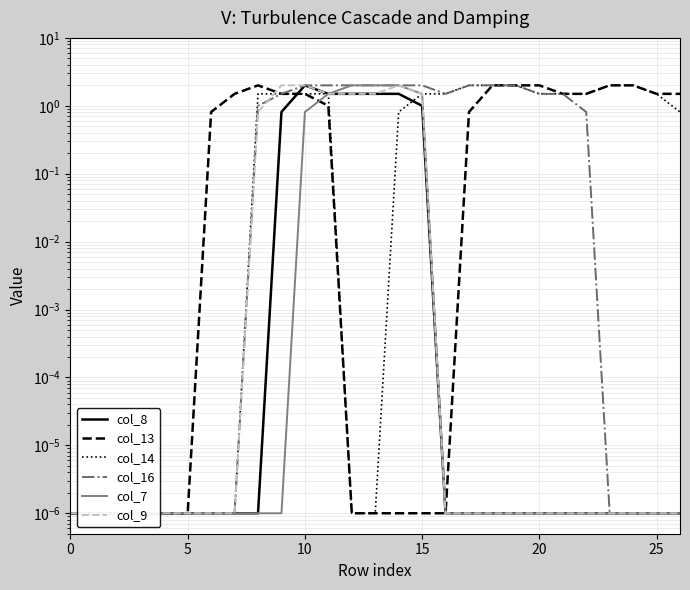

True or false: col_14 has a value of 1.5 at 8.

True